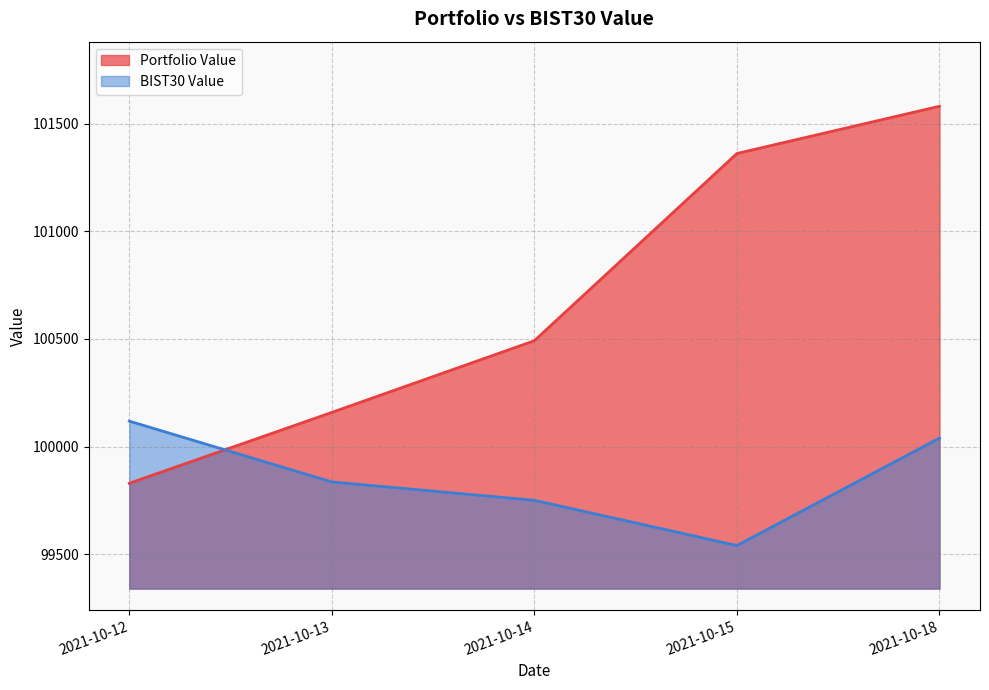

What is the value of the BIST30 Value point at the 2nd from the left?

99835.8